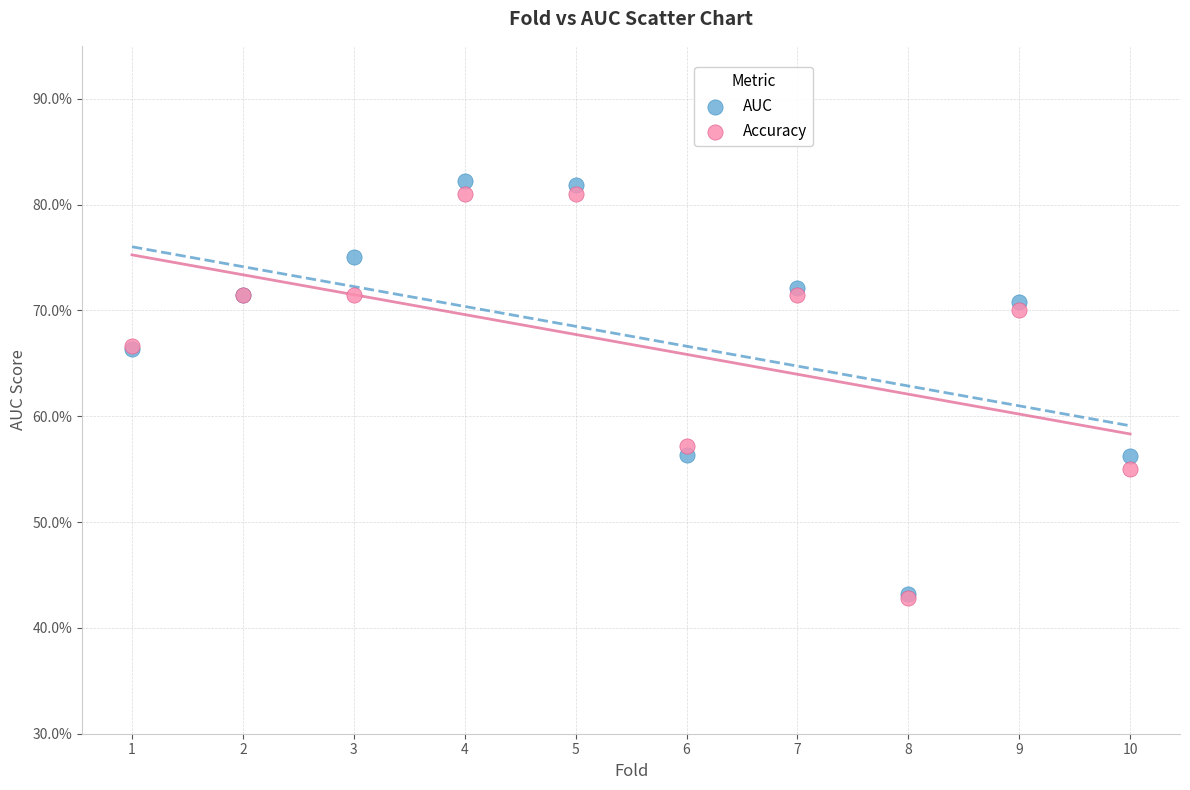

What are all the series names shown in the legend?

AUC, Accuracy